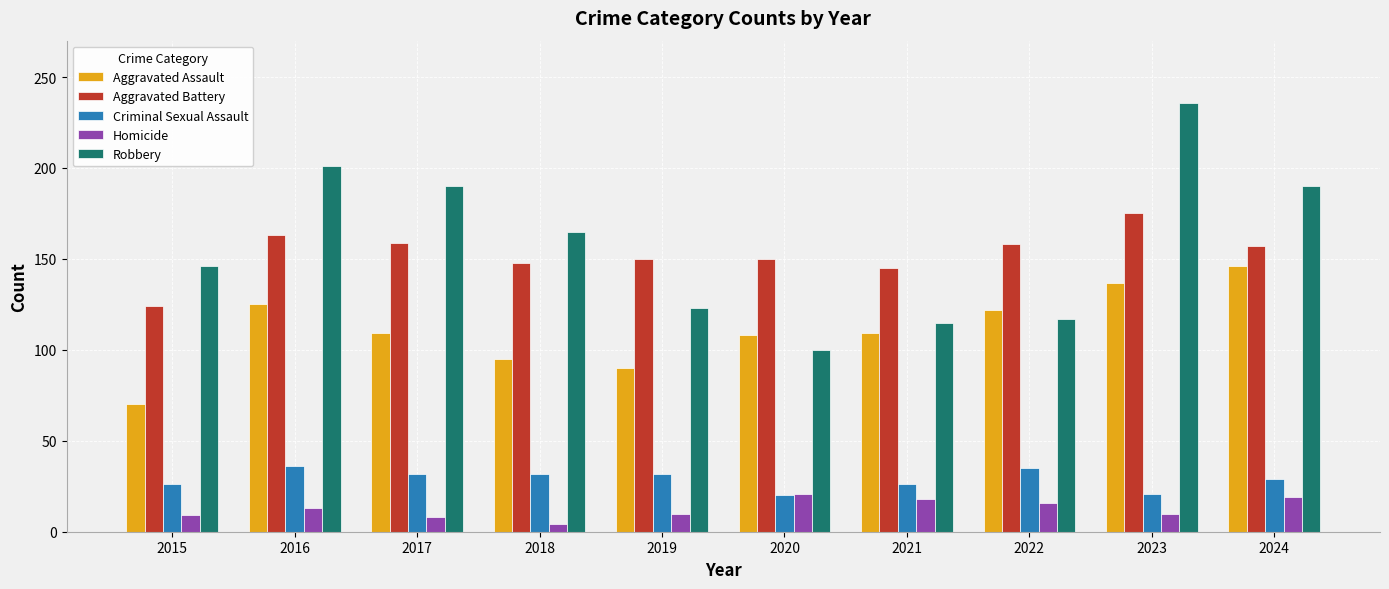

Which category has the lowest value in the Robbery series?

2020